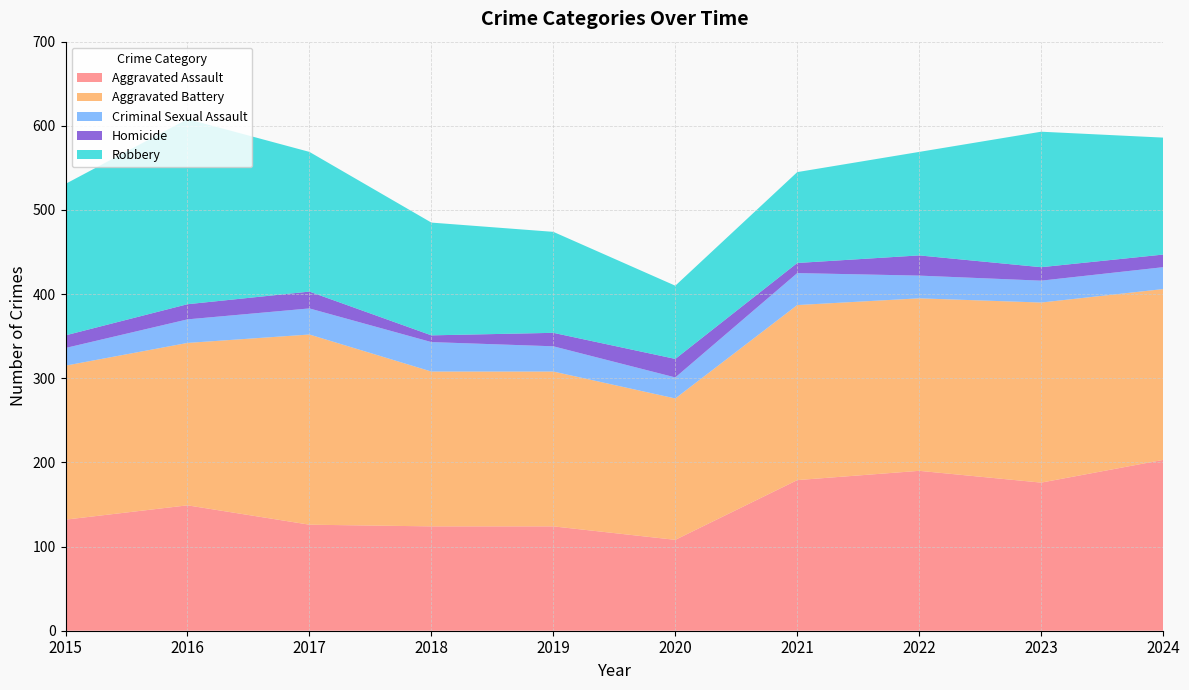

Reading right to left, what are all the values shown in this chart?

Aggravated Assault: 203	176	190	179	108	124	124	126	149	132
Aggravated Battery: 203	214	205	208	168	184	184	226	193	183
Criminal Sexual Assault: 26	26	27	38	25	30	35	31	28	21
Homicide: 15	16	24	12	22	16	8	20	18	15
Robbery: 139	161	123	108	87	120	134	166	220	180